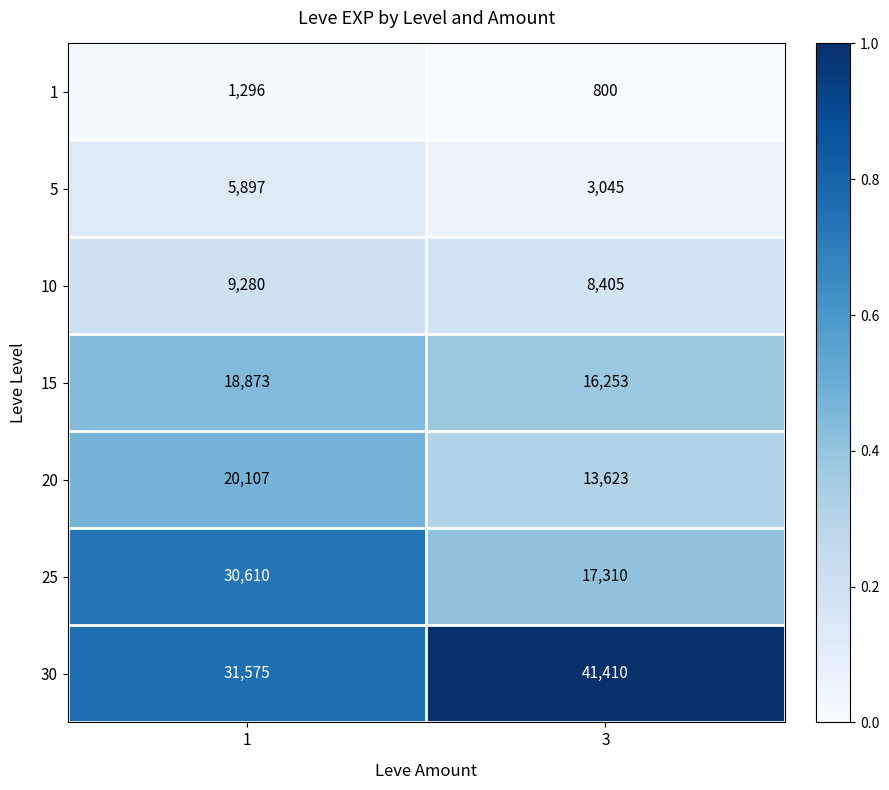

Count the number of data series in this chart.

7